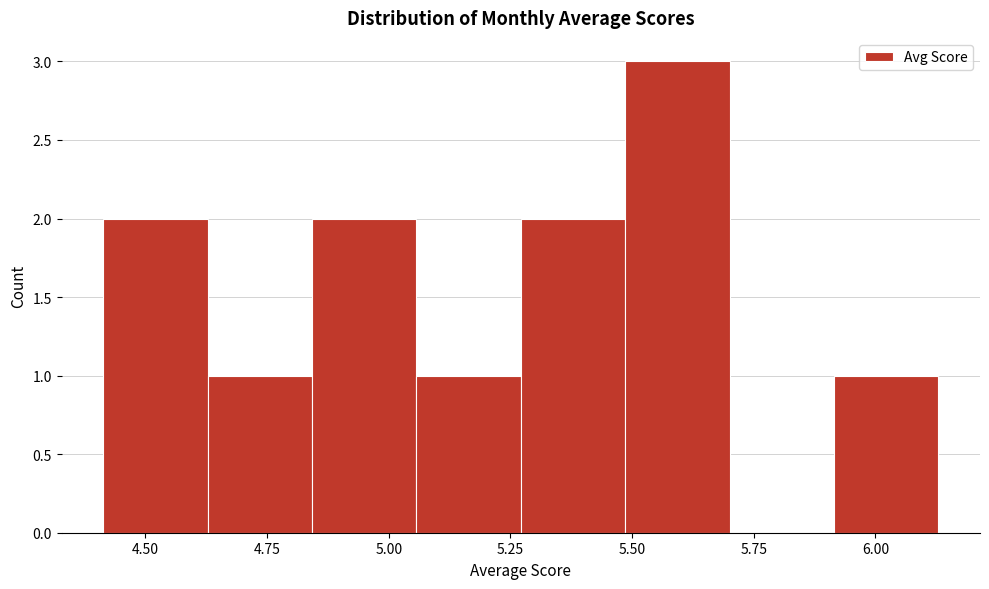

Reading left to right, list every bar in this chart as the range it spans on the x-axis followed by its height. Neither the bar edges nor the heights are printed on the chart, so give them approximately, as read against the axes.

4.40 to 4.65: 2
4.65 to 4.85: 1
4.85 to 5.05: 2
5.05 to 5.25: 1
5.25 to 5.50: 2
5.50 to 5.70: 3
5.70 to 5.90: 0
5.90 to 6.15: 1